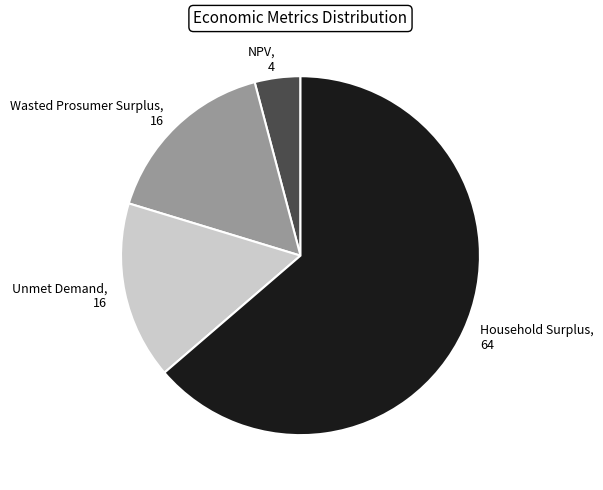

Is NPV the majority of the pie?

No